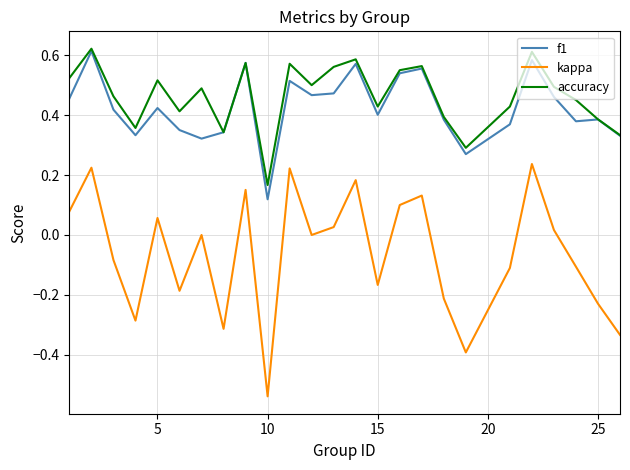

Which series has the largest range (max minus min)?

kappa